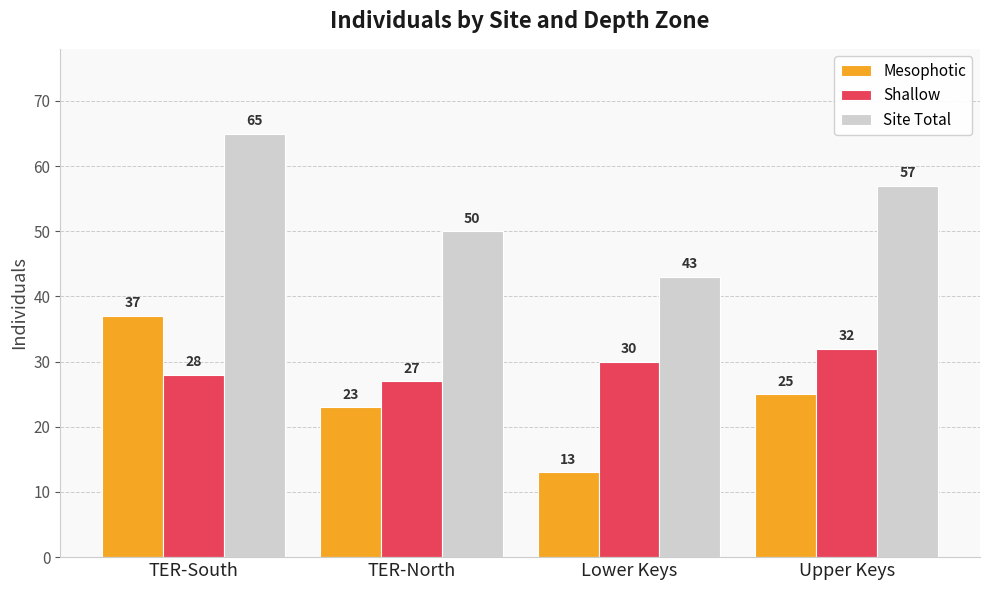

What is the label of the 1st bar from the left?

TER-South